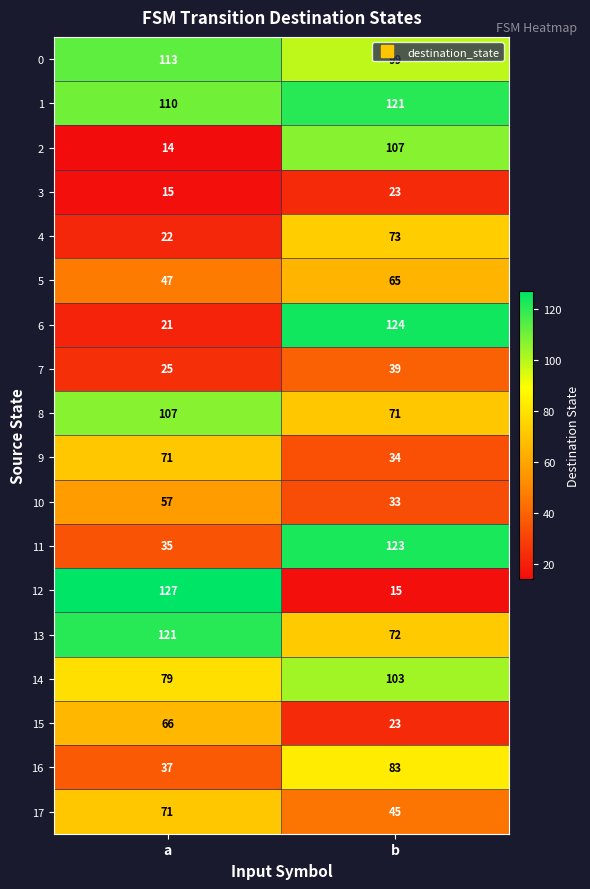

What is the sum of the 15 values at a and b?

89